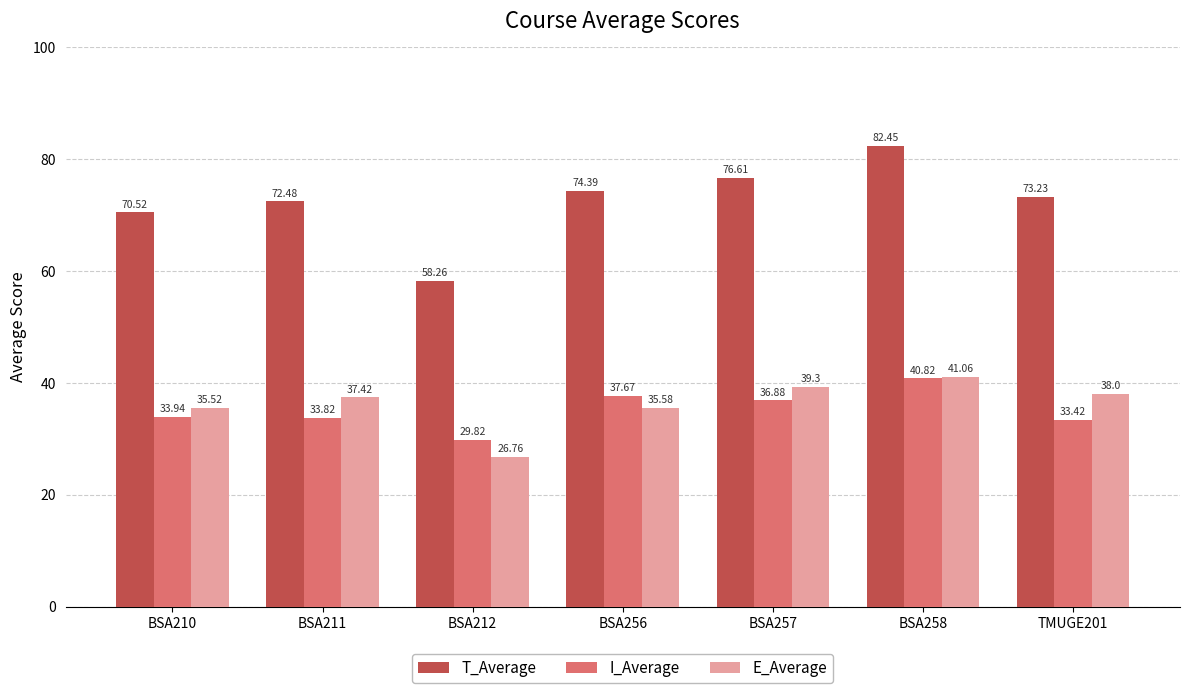

What is the maximum value shown in the chart?

82.5